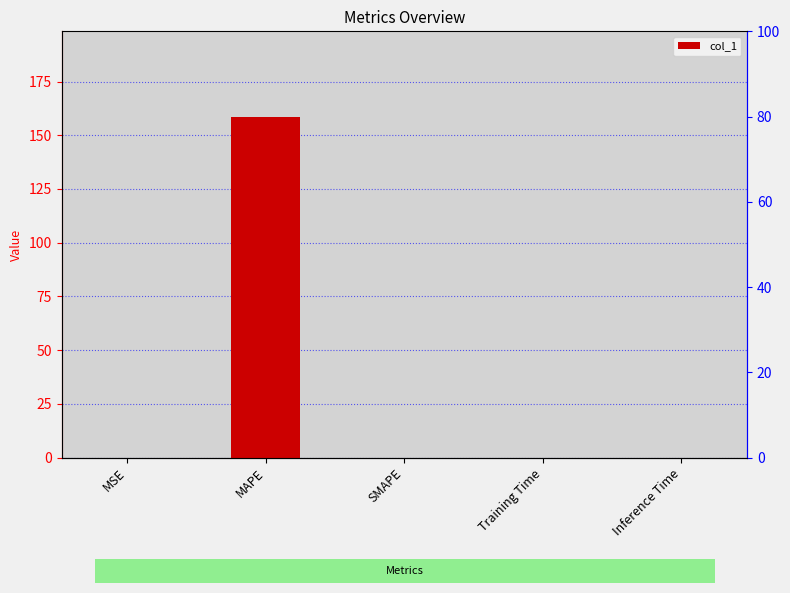

What is the label of the 1st bar from the right?

Inference Time